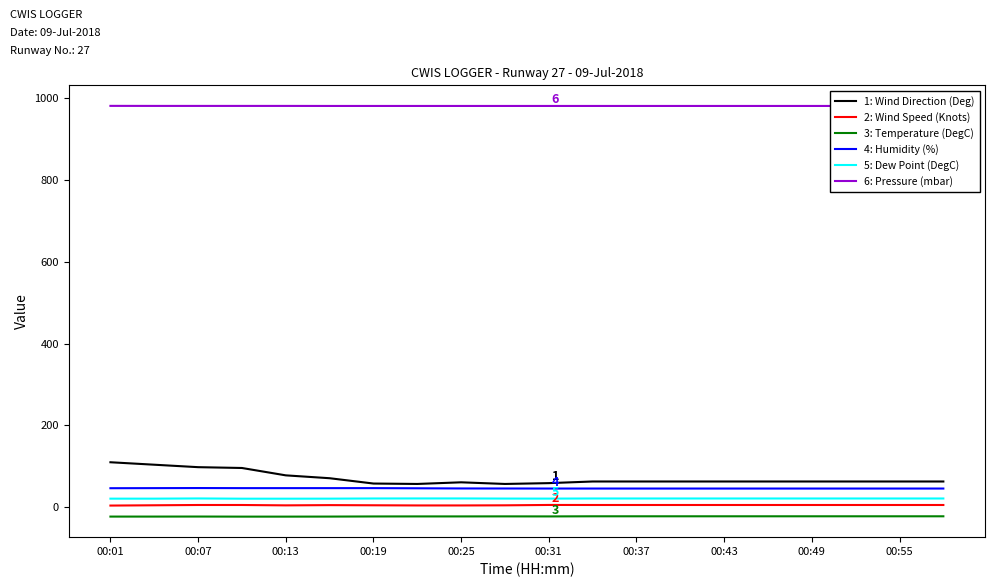

True or false: 3: Temperature (DegC) and 2: Wind Speed (Knots) intersect in this chart.

False